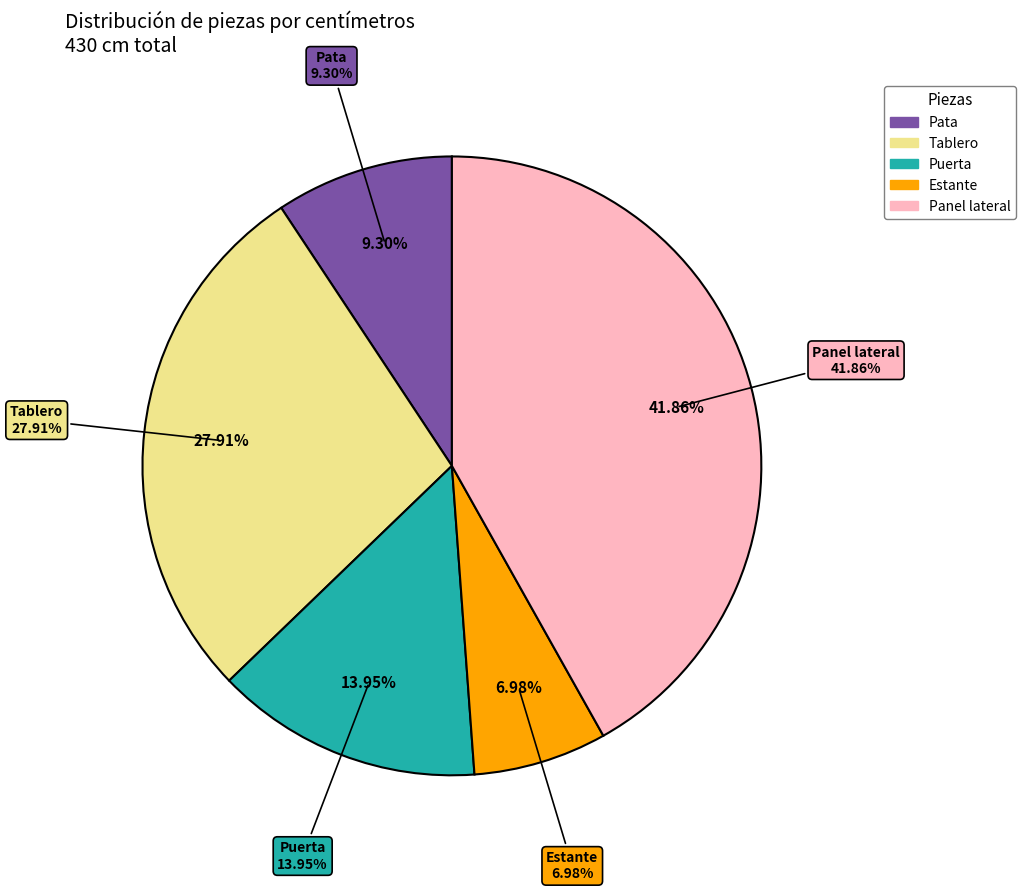

Which slice is the largest?

Panel lateral